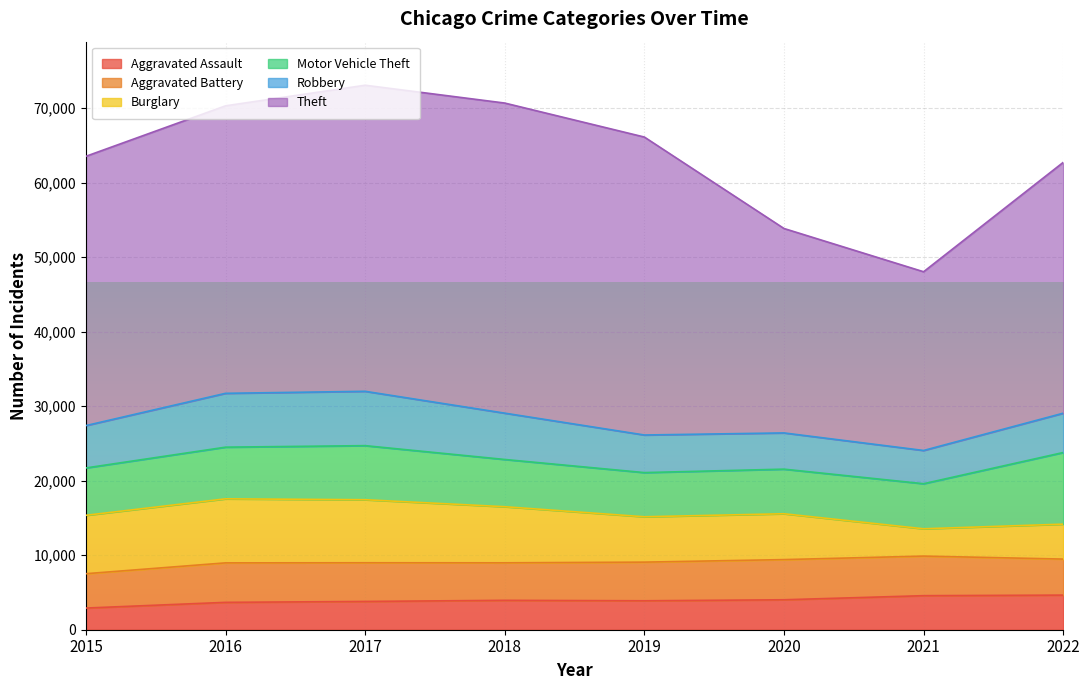

True or false: Motor Vehicle Theft and Aggravated Battery intersect in this chart.

False